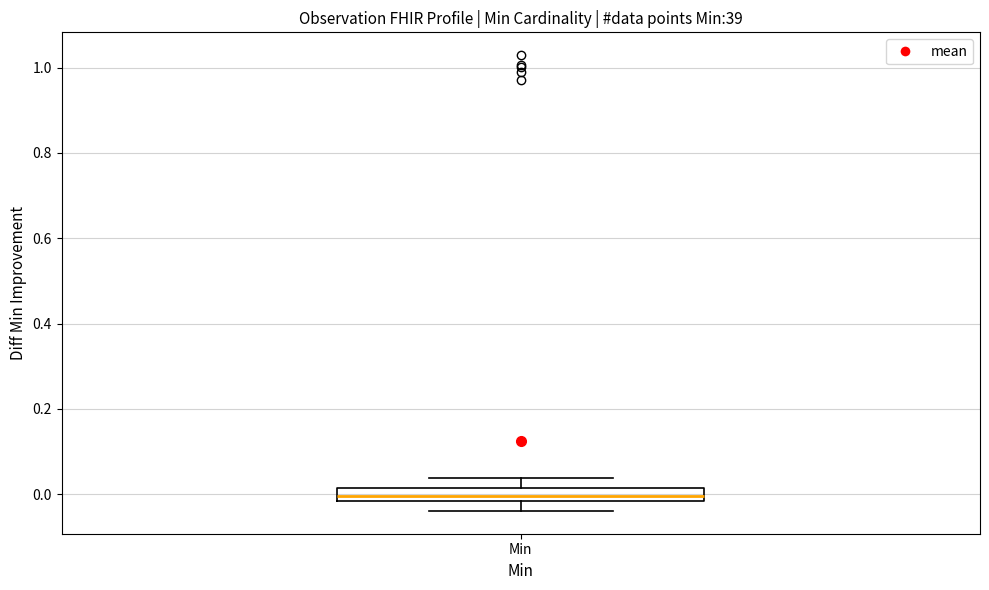

Where does the upper whisker of the box for Min end on the y-axis? The values are not printed on the chart, so give them approximately, as read against the axis.

0.04